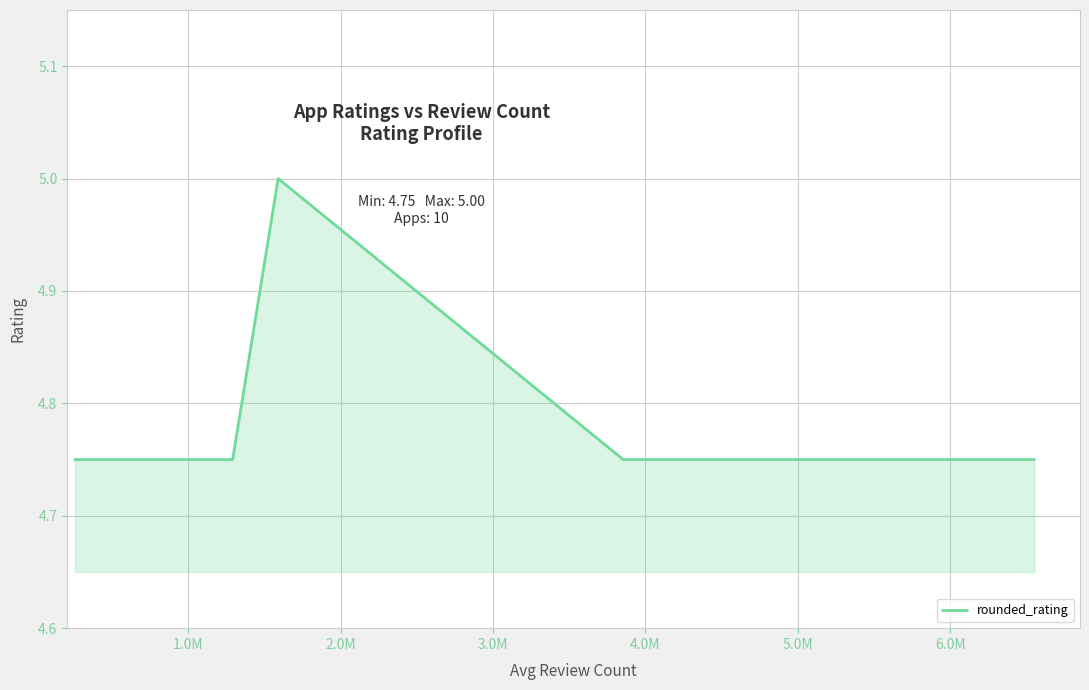

What is the greatest value displayed?

5.0